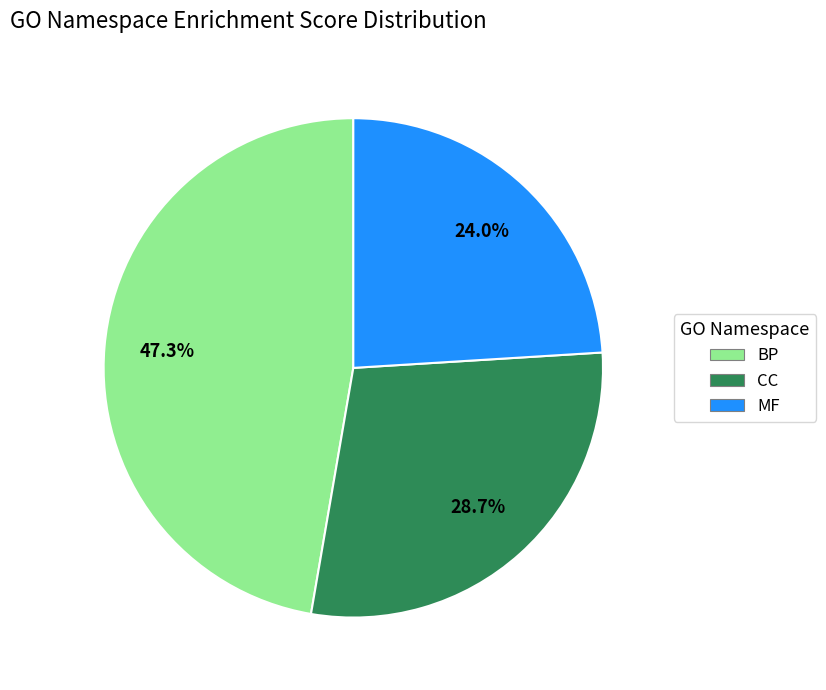

Rank the categories by value from lowest to highest.

MF, CC, BP